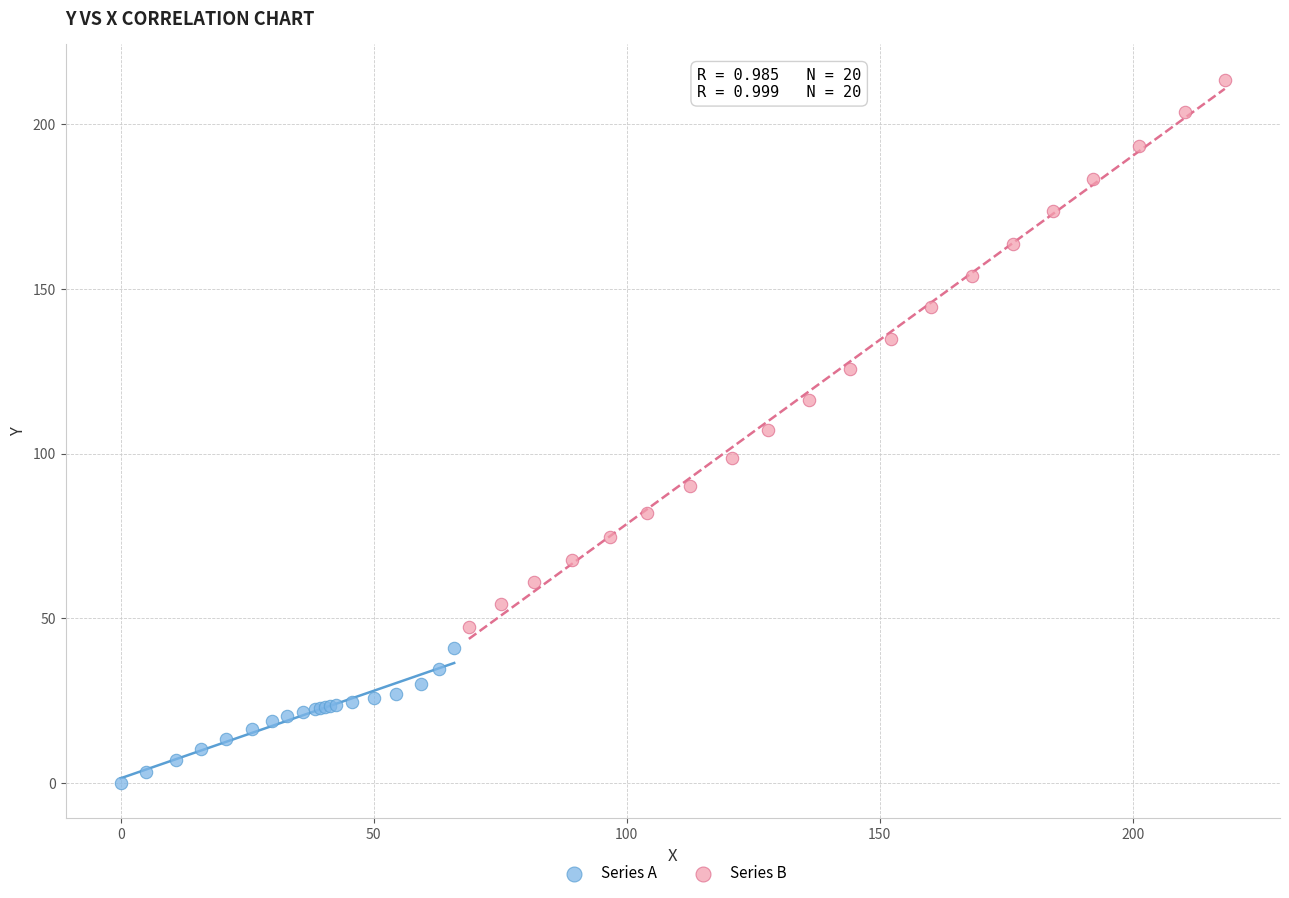

Which series contains the lowest Y value?

Series A